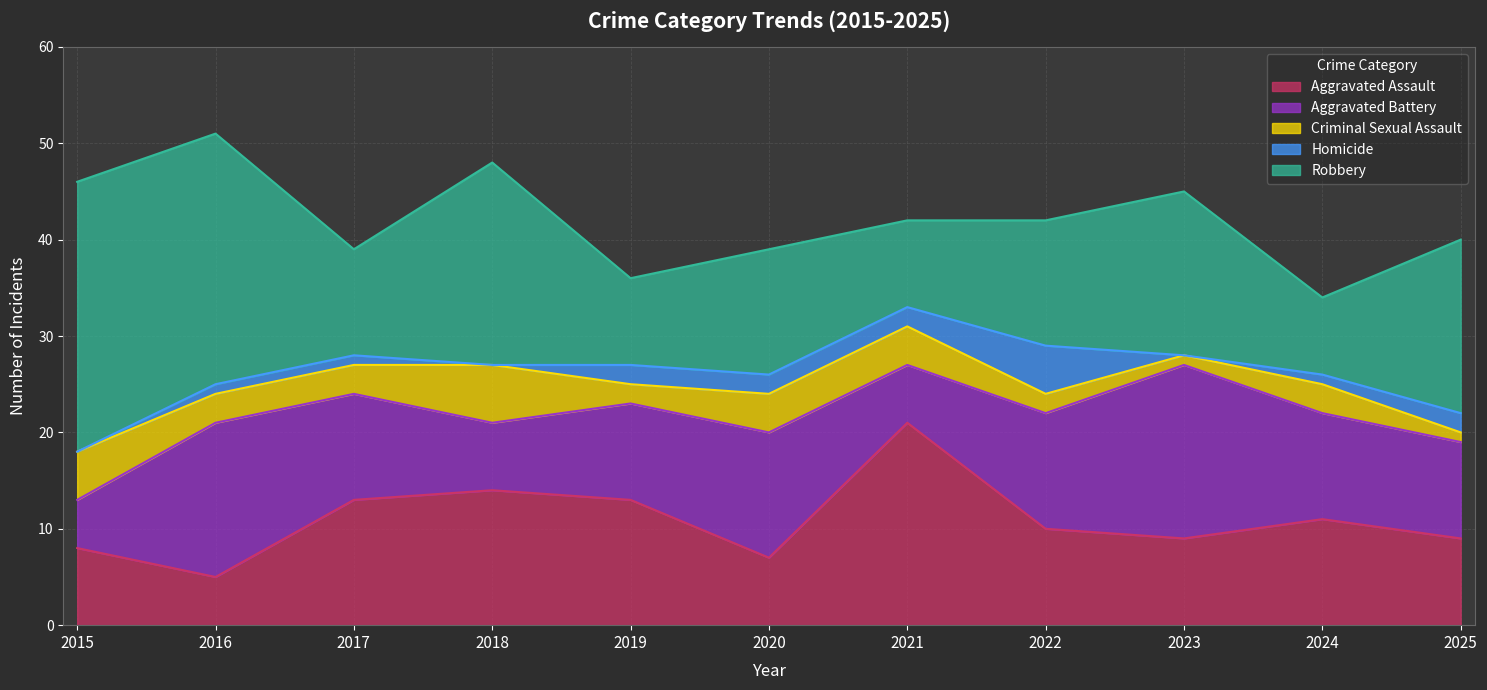

How many values in the Criminal Sexual Assault series exceed 3?

4